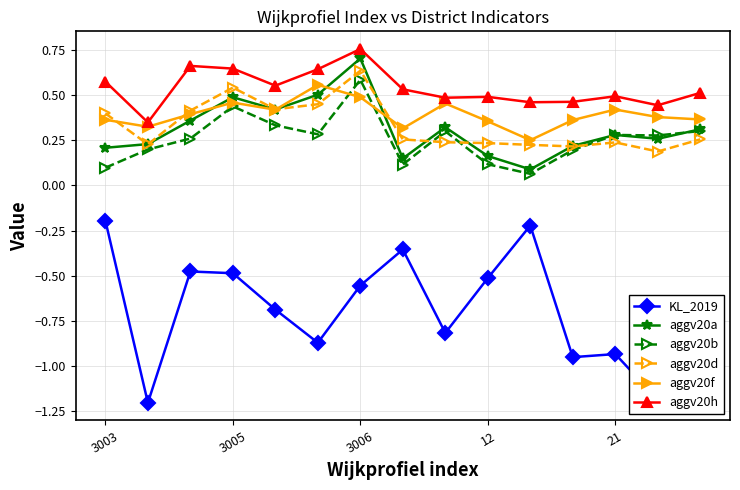

Count the aggv20f values in the range 0 to 1.

15